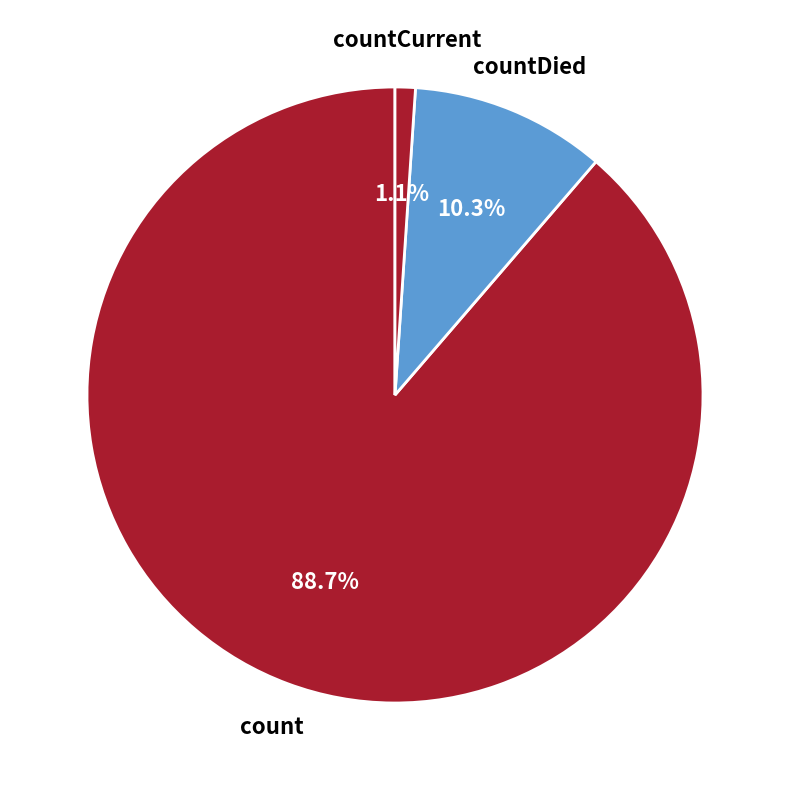

Which category has the biggest portion of the pie?

count